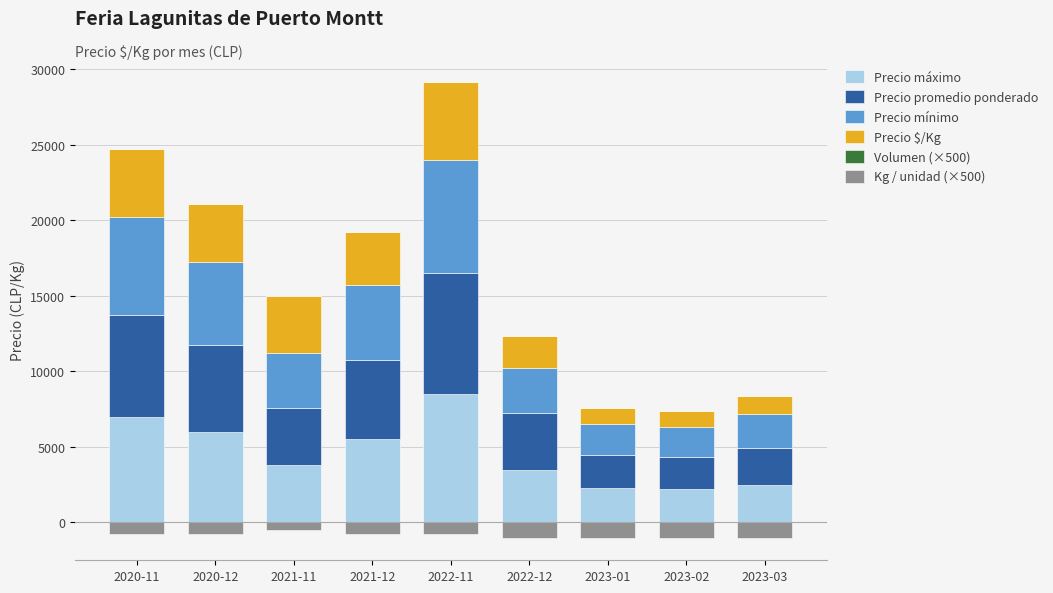

Is the value of Kg / unidad (×500) at 2022-12 greater than the value of Precio promedio ponderado at 2023-03?

No